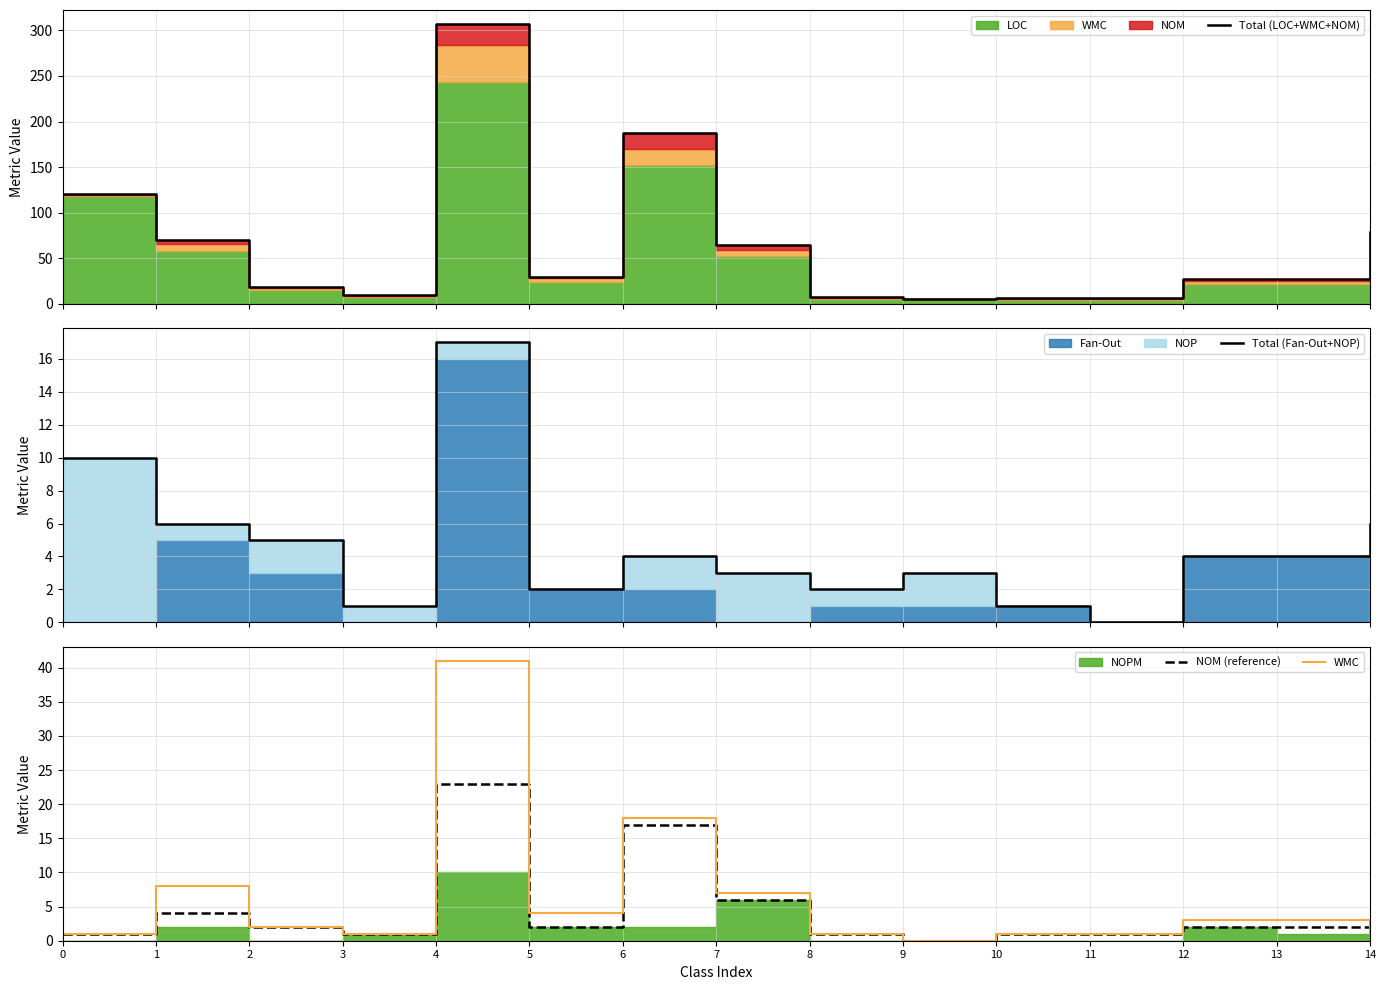

Rank the series at 5 from lowest to highest value.

Total (Fan-Out+NOP), NOM (reference), WMC, Total (LOC+WMC+NOM)